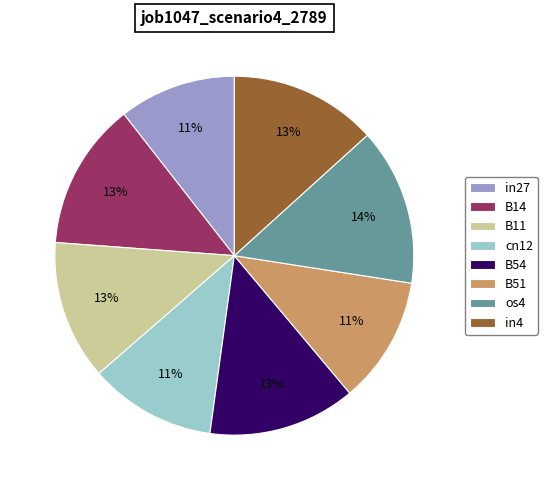

Between in27 and B11, which is larger?

B11